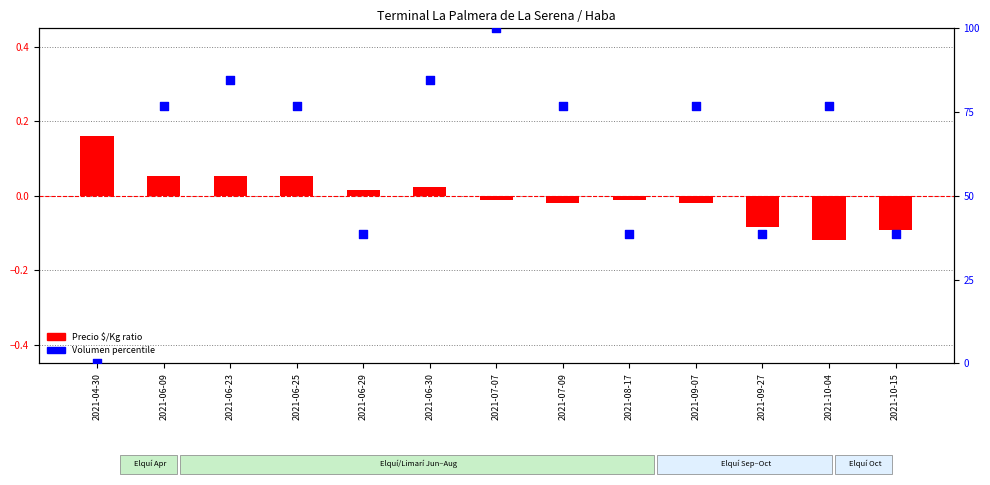

Which series reaches the maximum Y coordinate?

Volumen percentile